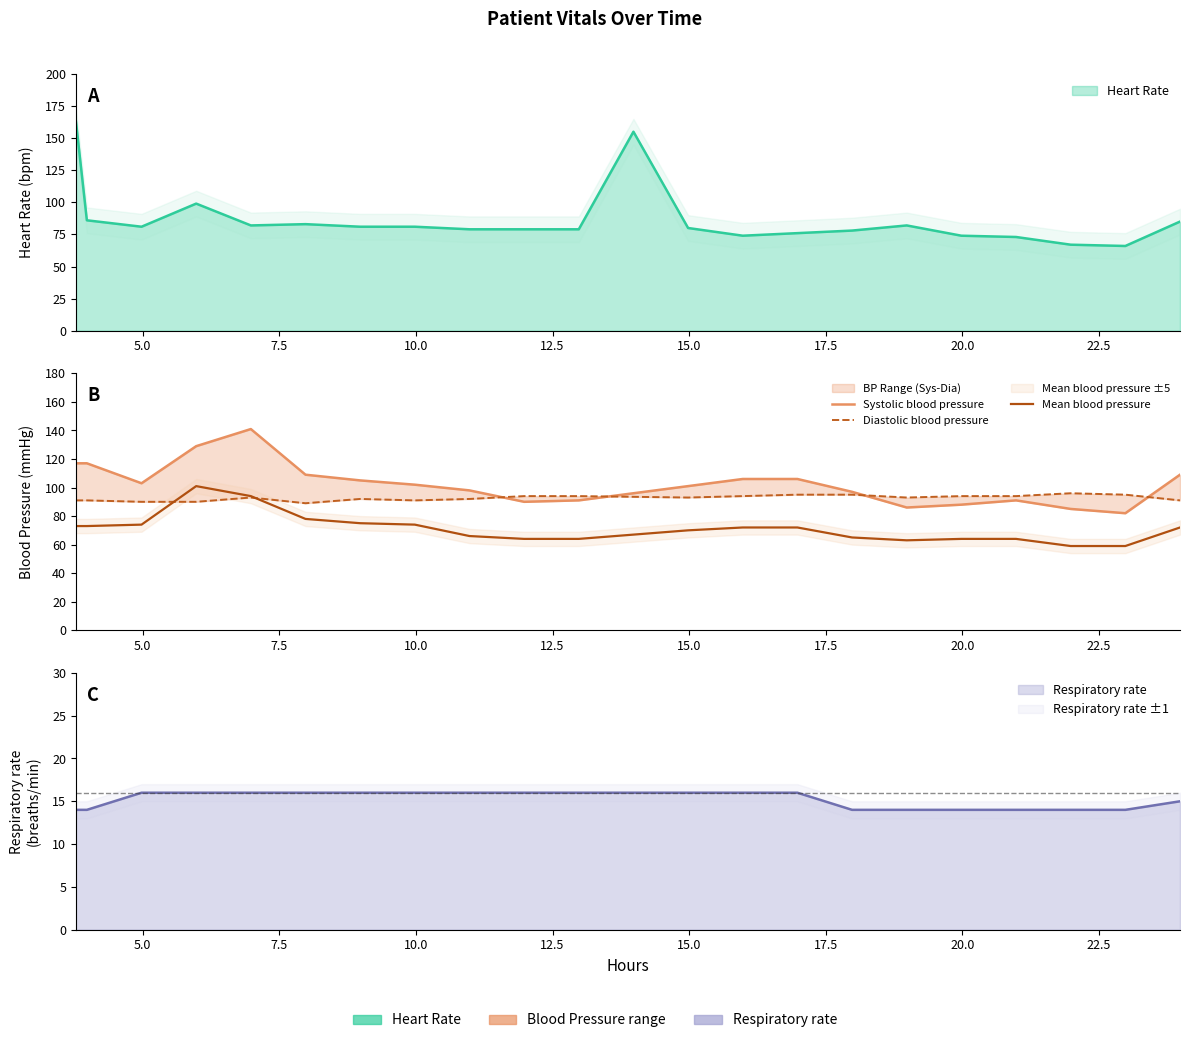

List the series in order of their peak value, highest first.

Systolic blood pressure, Mean blood pressure, Diastolic blood pressure